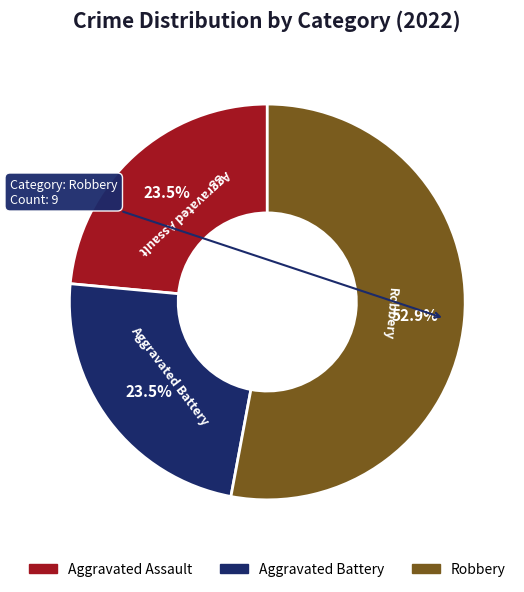

Approximately how many times larger is the value at Robbery compared to Aggravated Assault?

2.3